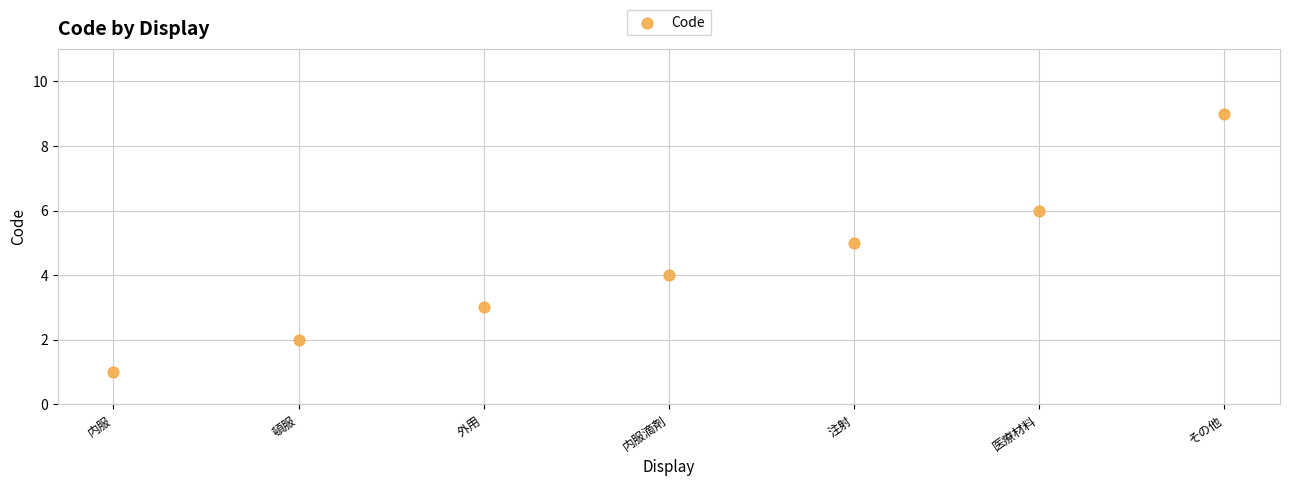

What is the average Y value?

4